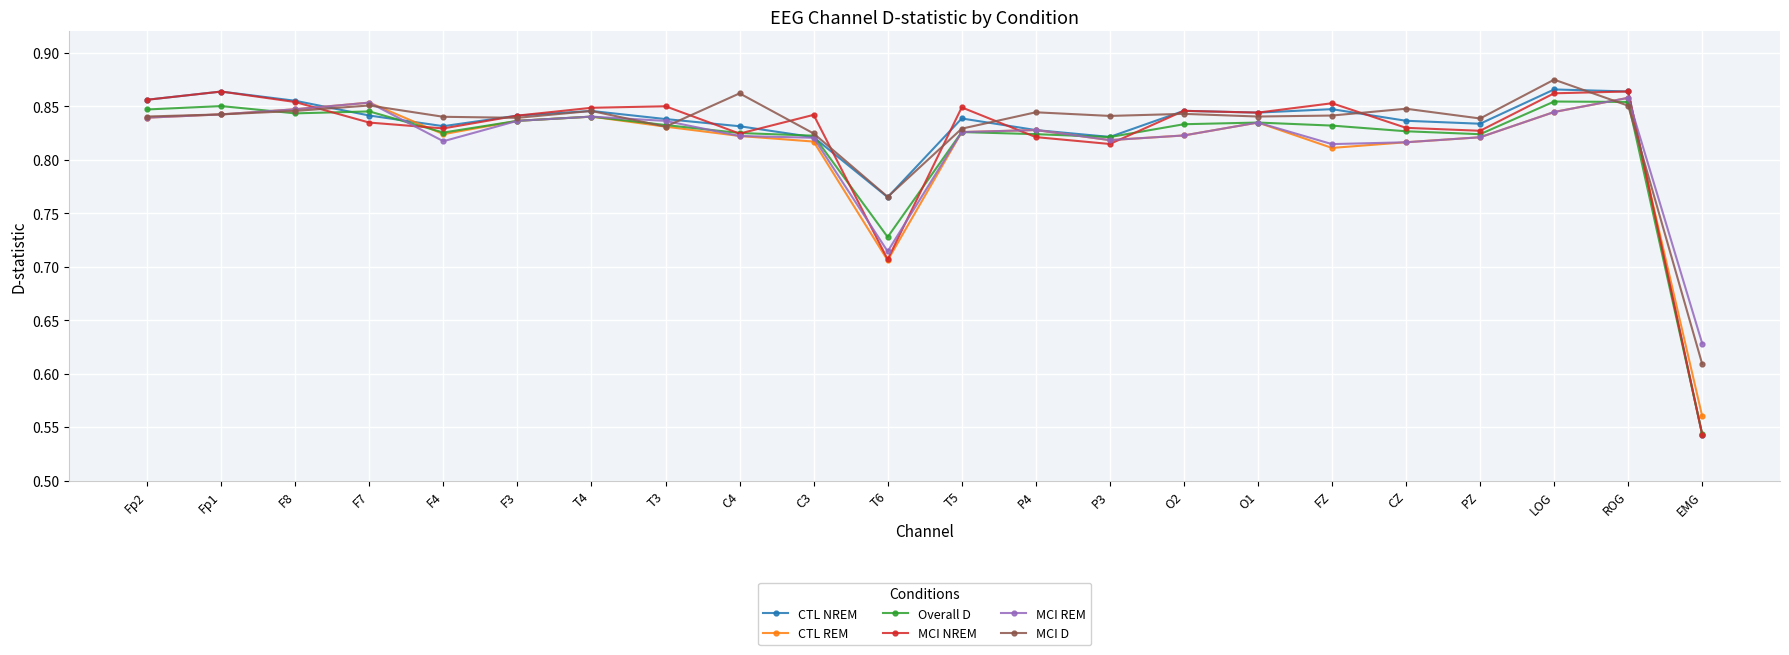

Where is MCI REM nearest to the value 0?

EMG